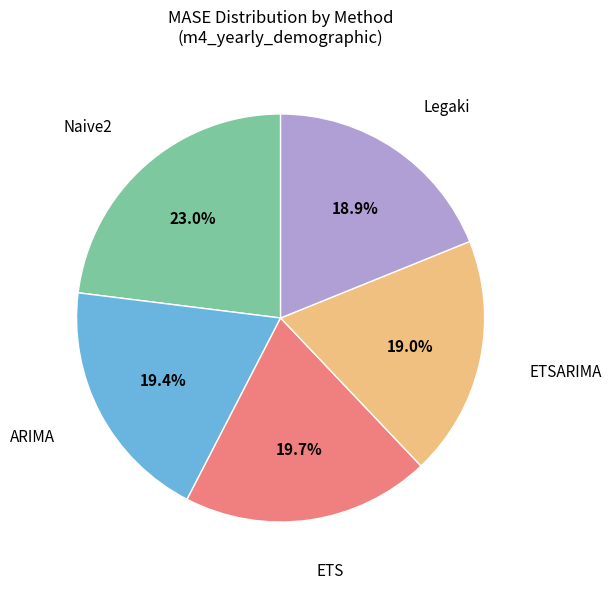

Is there any slice that represents more than half of the pie?

No